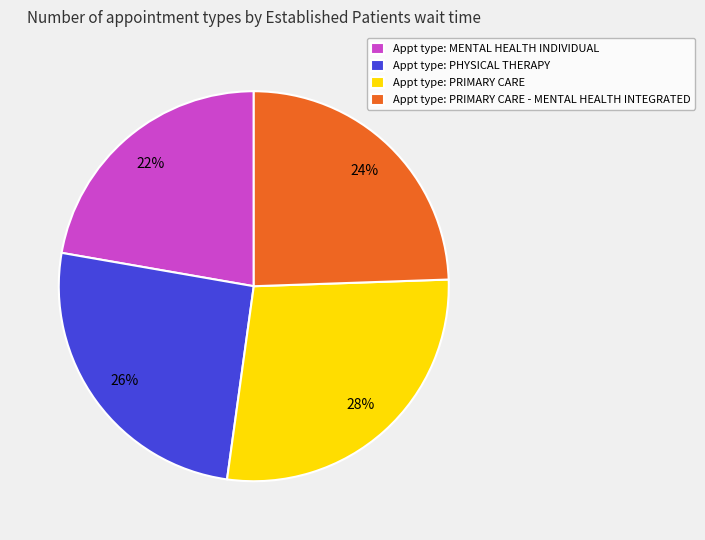

Is there any slice that represents more than half of the pie?

No